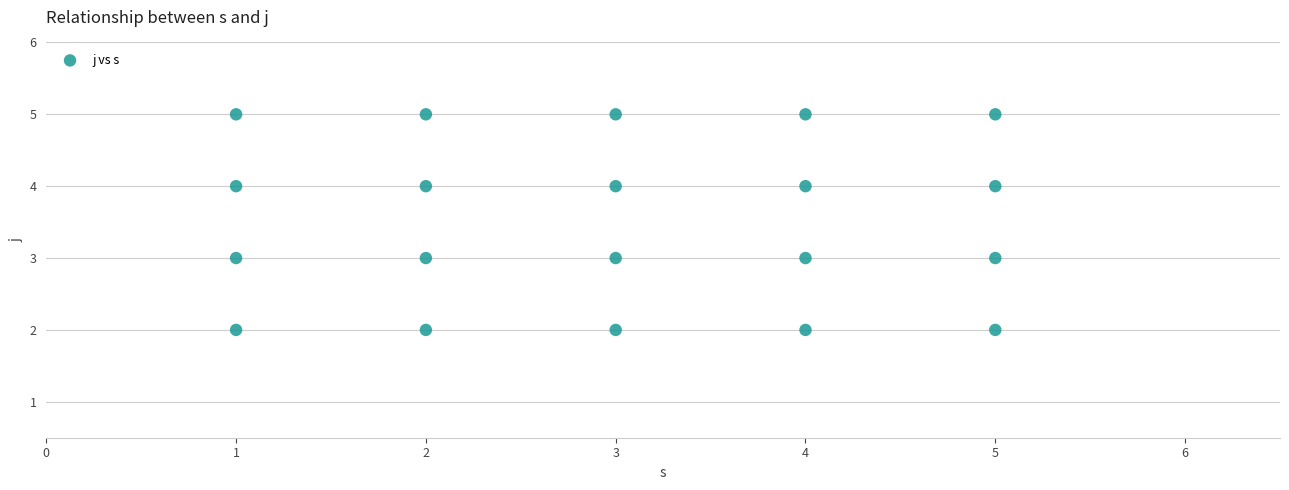

What is the range of Y values (max minus min)?

3